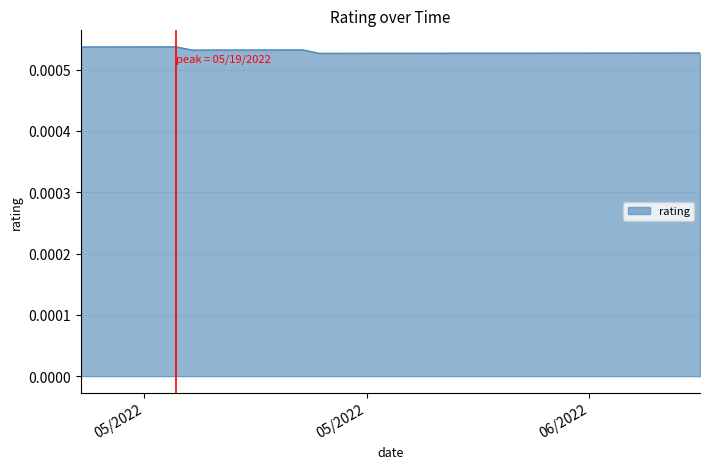

How many lines are shown in the chart?

1